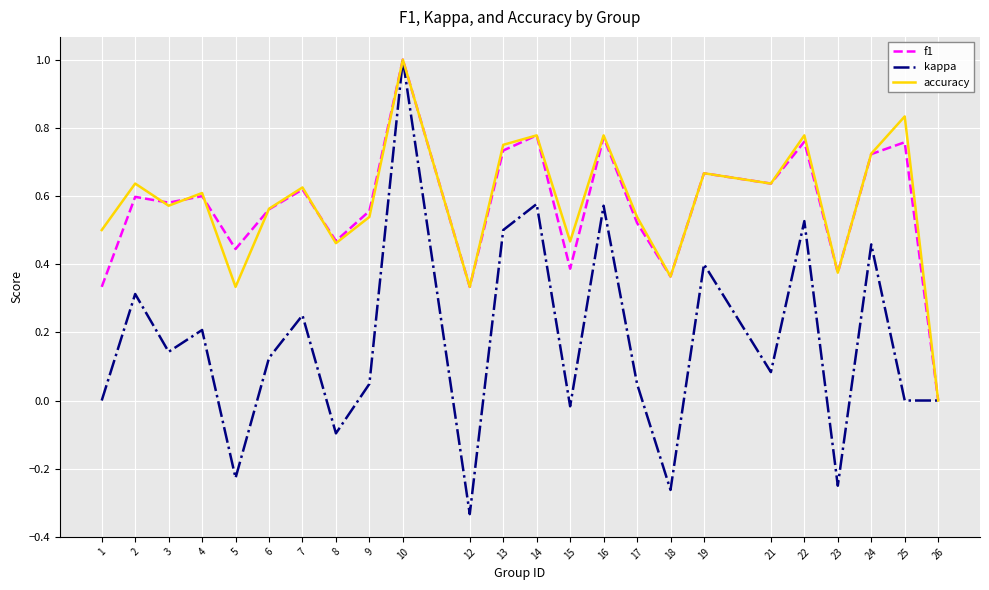

At which category does the chart reach its minimum across all series?

12